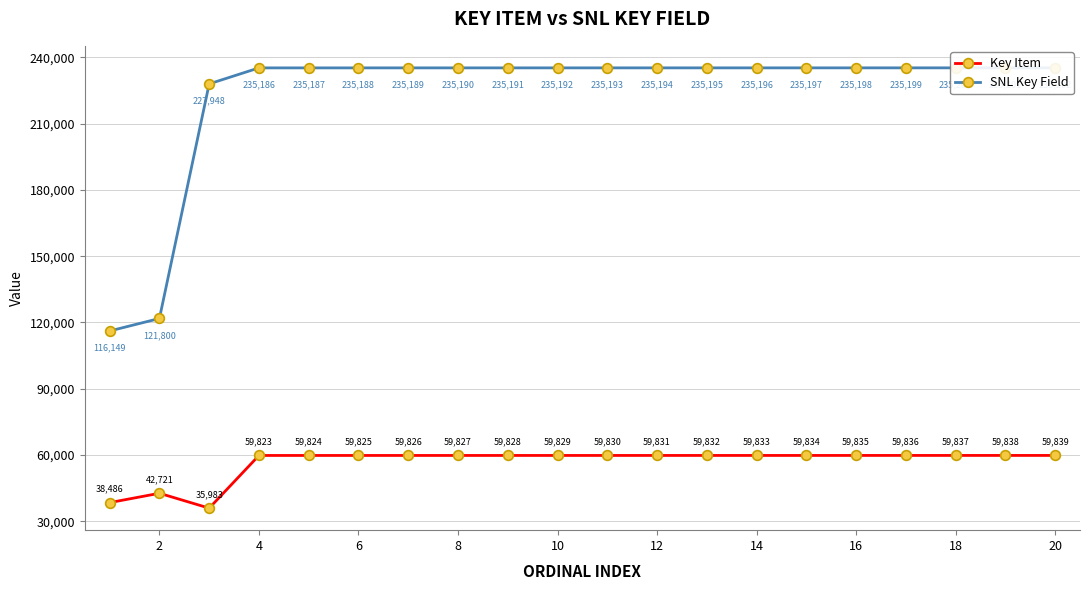

What are all the series names shown in the legend?

Key Item, SNL Key Field